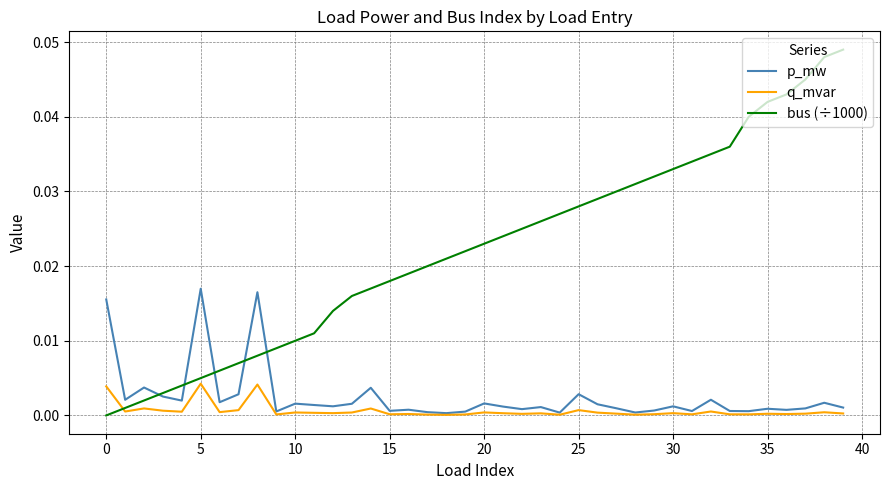

Which series has the largest range (max minus min)?

bus (÷1000)